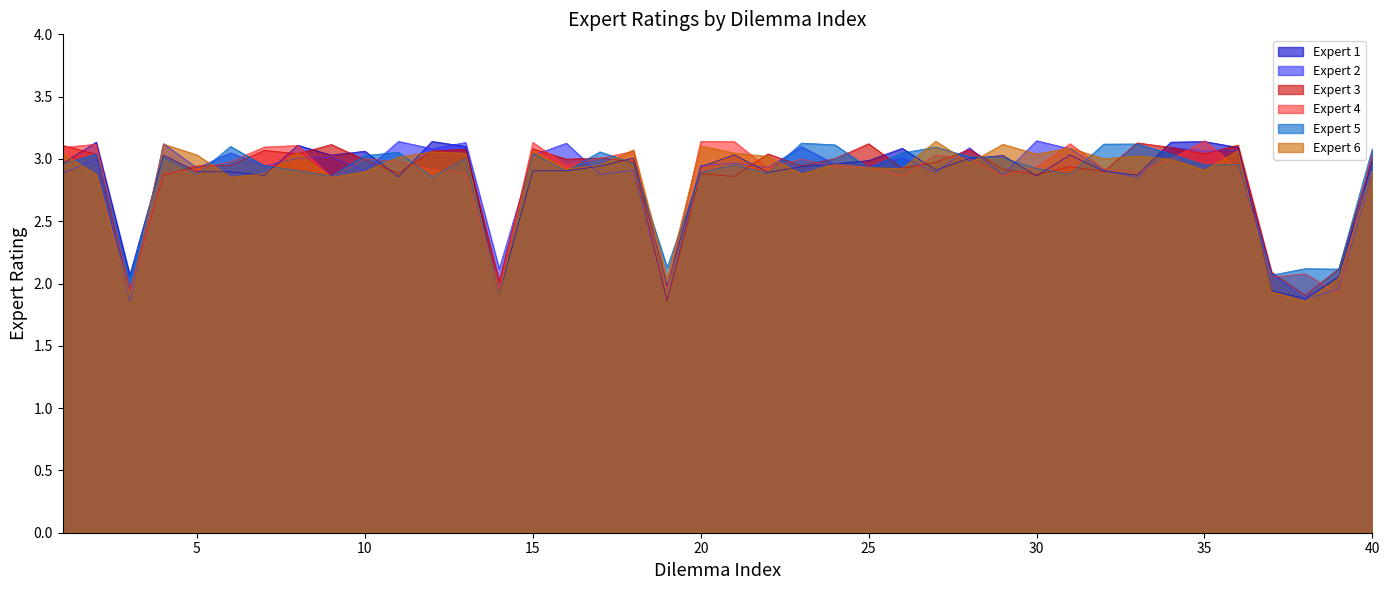

What is the difference between the second highest and second lowest values in the Expert 6 series?

1.2